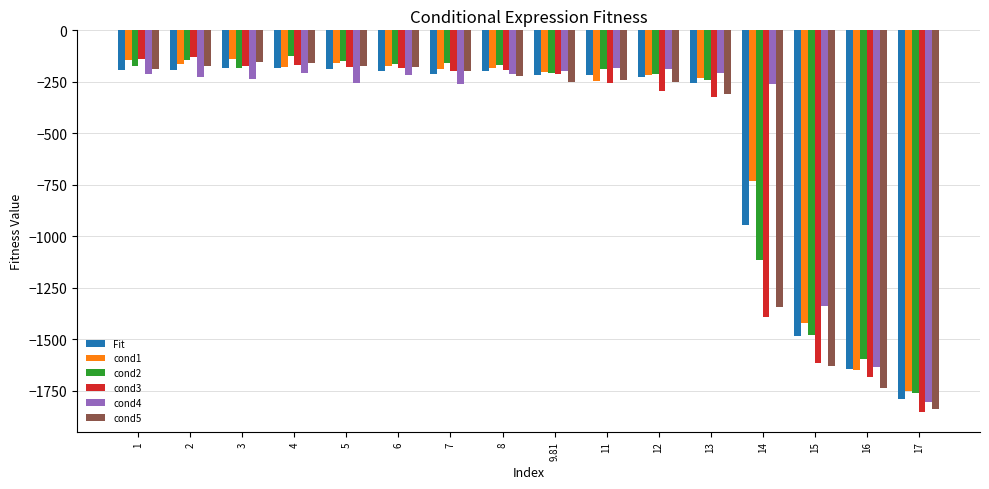

How many bars are there in each group?

6